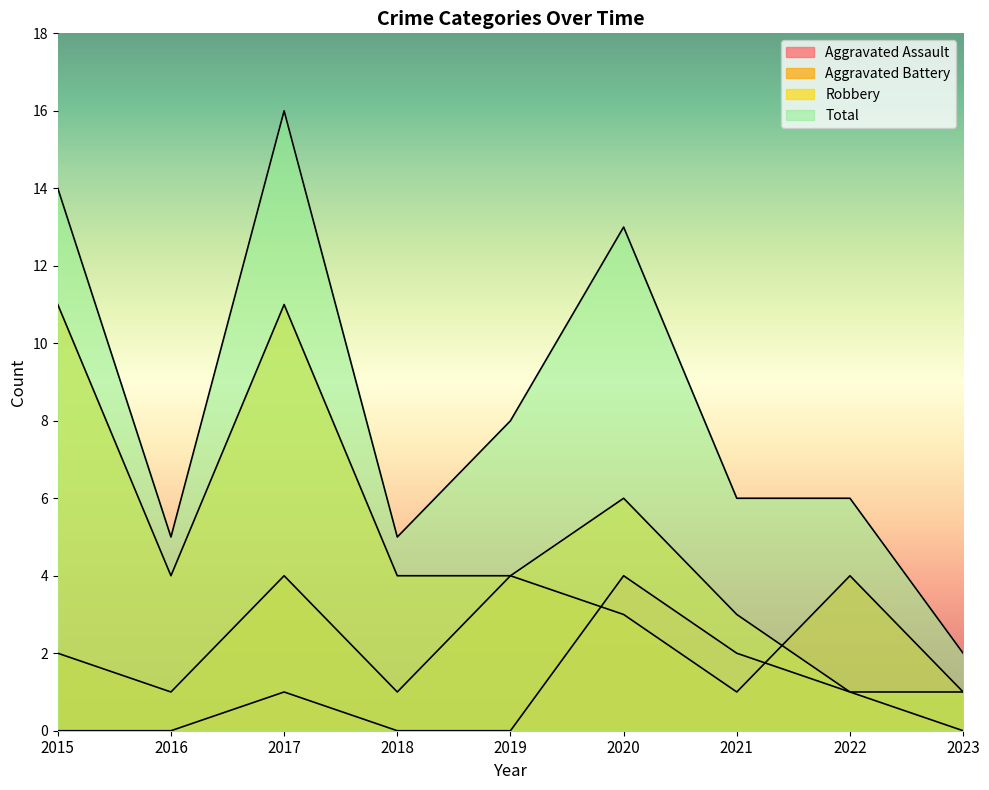

Between 2022 and 2021, which is larger?

2021